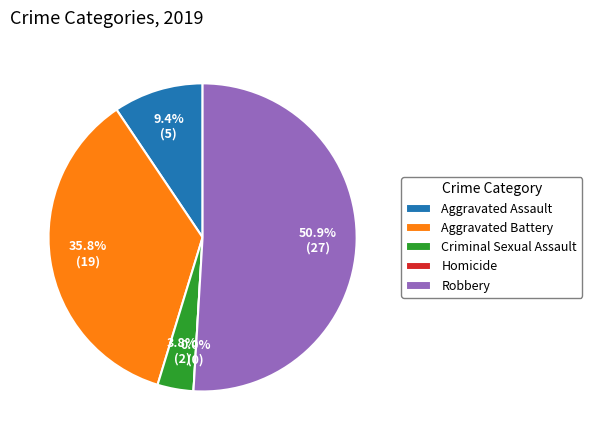

What is the change in value from Aggravated Assault to Criminal Sexual Assault?

-3